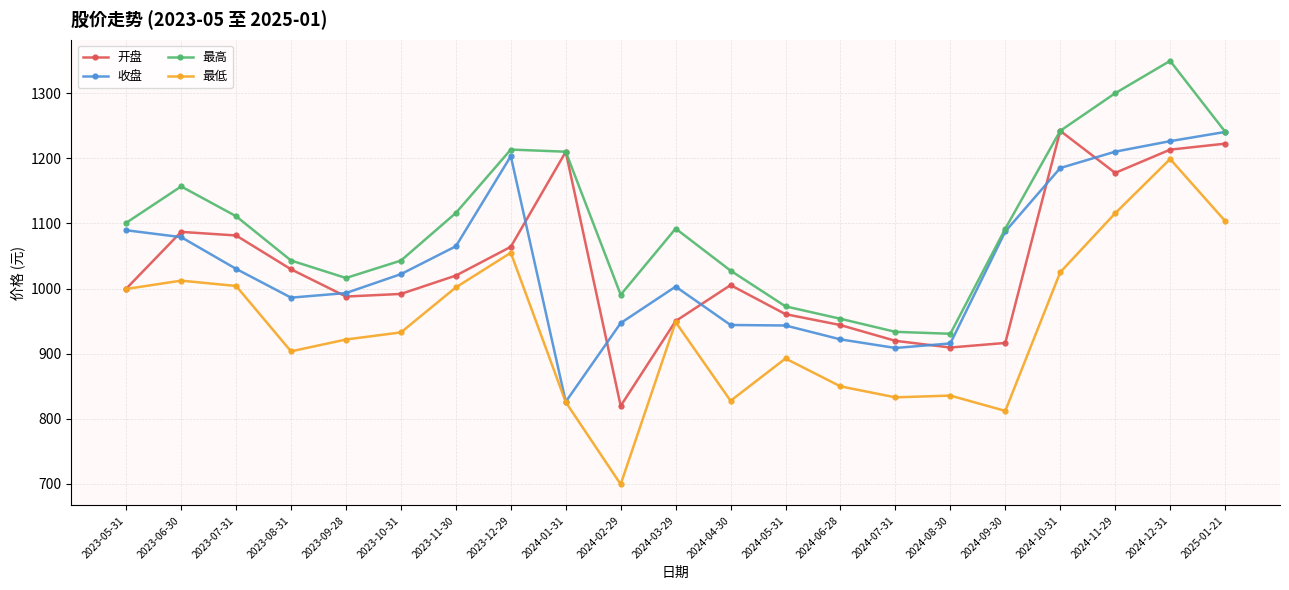

What is the label of the 21st point from the left?

2025-01-21